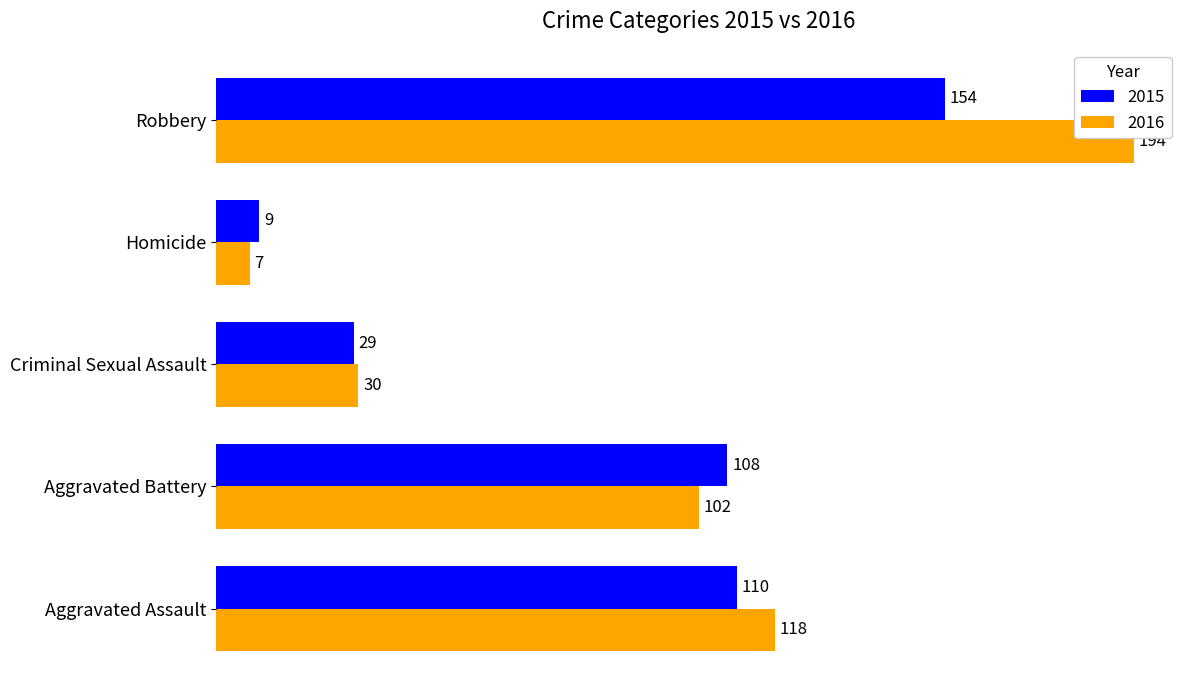

Is the value of 2015 at Robbery greater than the value of 2016 at Robbery?

No